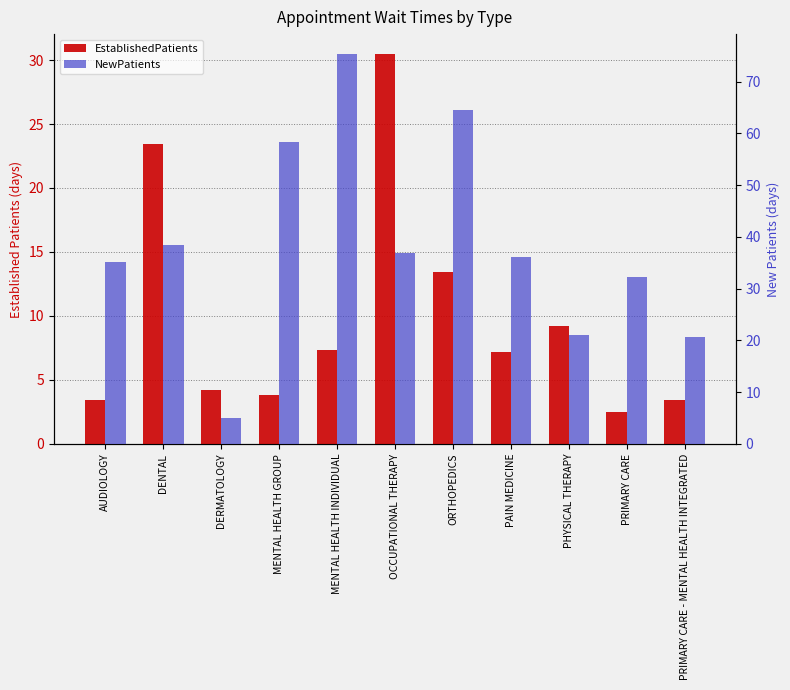

Reading right to left, extract all data points from this chart.

EstablishedPatients: PRIMARY CARE - MENTAL HEALTH INTEGRATED=3.4	PRIMARY CARE=2.5	PHYSICAL THERAPY=9.2	PAIN MEDICINE=7.2	ORTHOPEDICS=13.4	OCCUPATIONAL THERAPY=30.5	MENTAL HEALTH INDIVIDUAL=7.3	MENTAL HEALTH GROUP=3.8	DERMATOLOGY=4.2	DENTAL=23.4	AUDIOLOGY=3.4
NewPatients: PRIMARY CARE - MENTAL HEALTH INTEGRATED=20.7	PRIMARY CARE=32.2	PHYSICAL THERAPY=21.1	PAIN MEDICINE=36.1	ORTHOPEDICS=64.5	OCCUPATIONAL THERAPY=36.9	MENTAL HEALTH INDIVIDUAL=75.4	MENTAL HEALTH GROUP=58.3	DERMATOLOGY=5.0	DENTAL=38.4	AUDIOLOGY=35.2